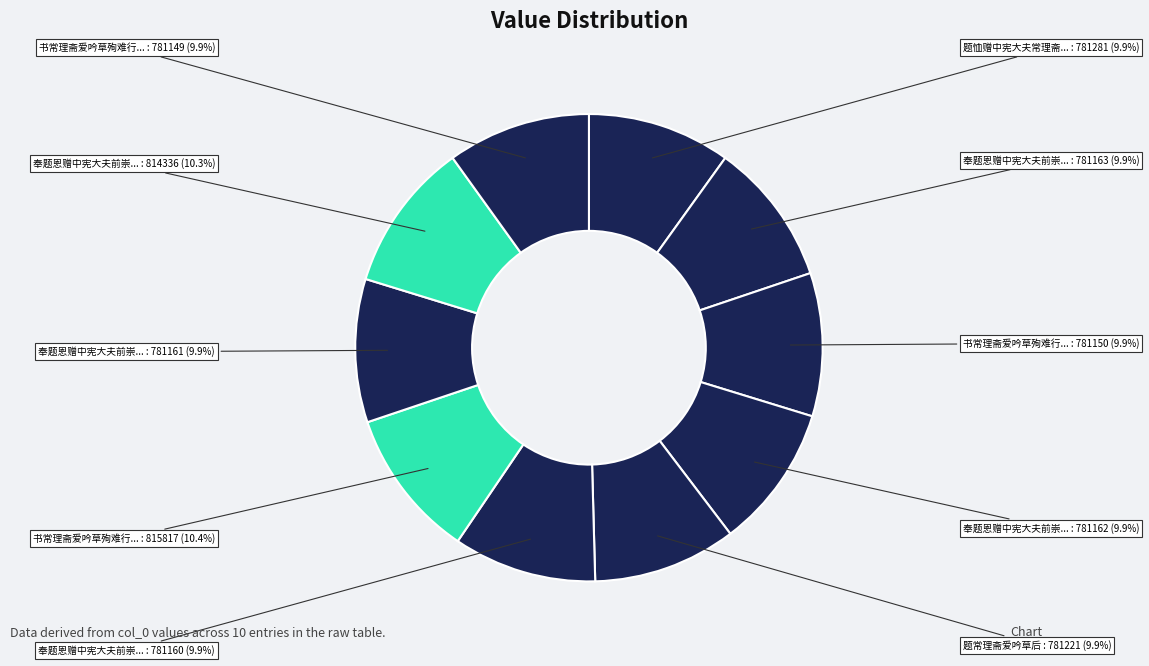

Count the number of slices in the pie.

10